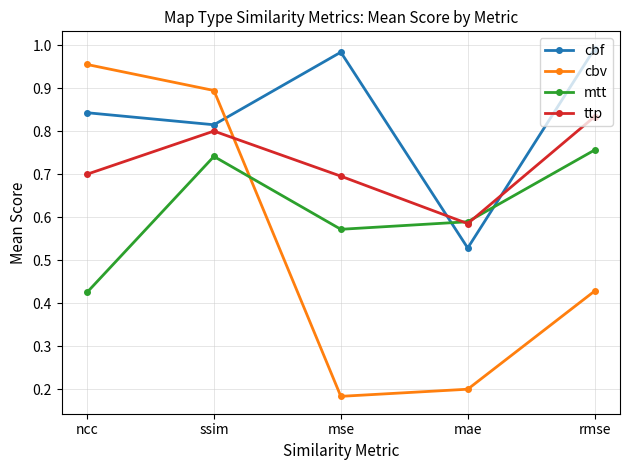

True or false: mtt and cbf intersect in this chart.

True